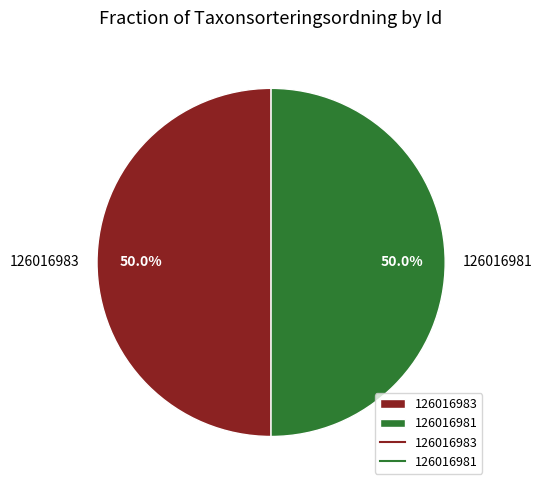

What is the ratio of the value at 126016981 to the value at 126016983?

1.0